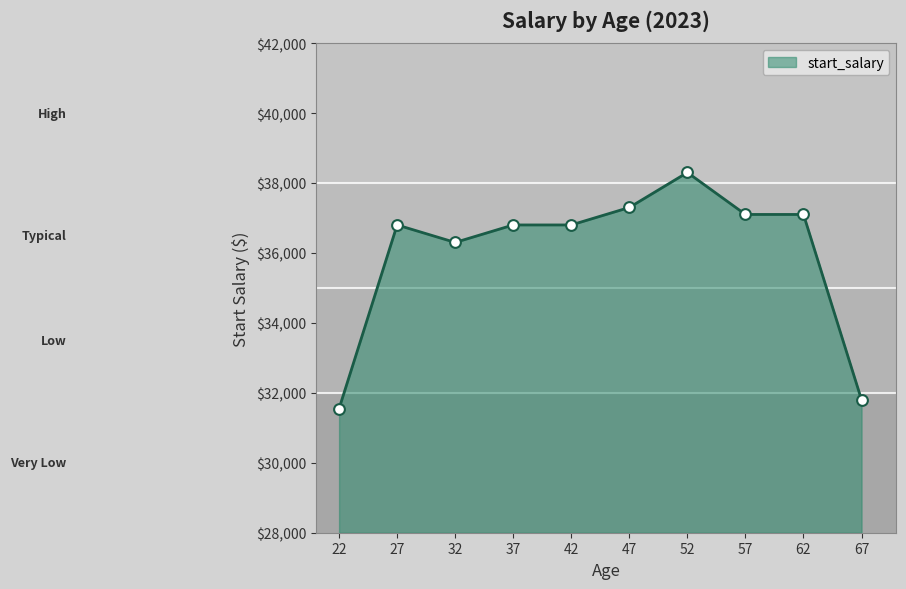

Approximately how many times larger is the value at 32 compared to 27?

1.0